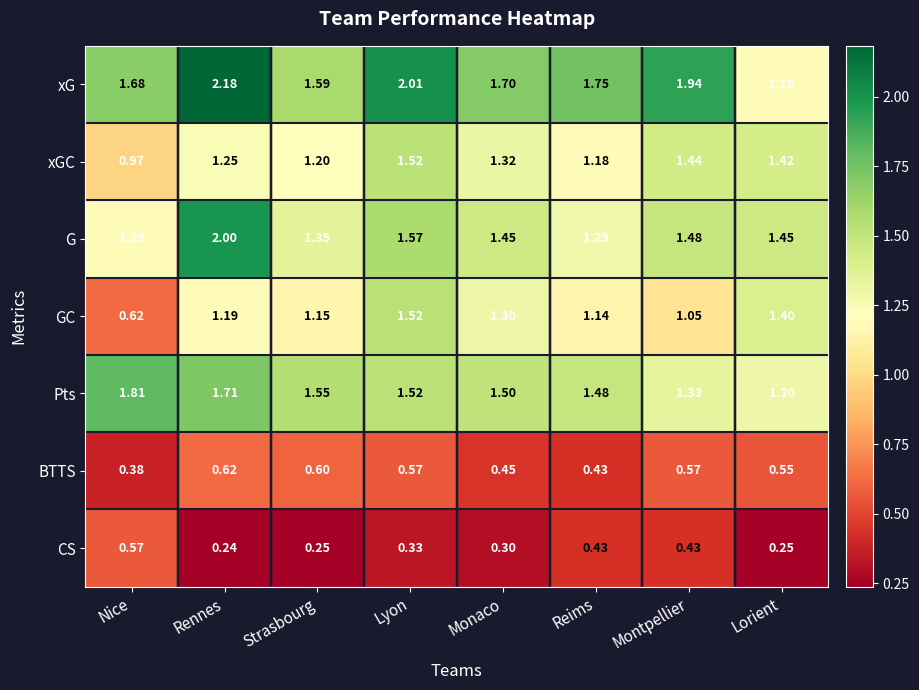

Which series has the largest total across all categories?

xG